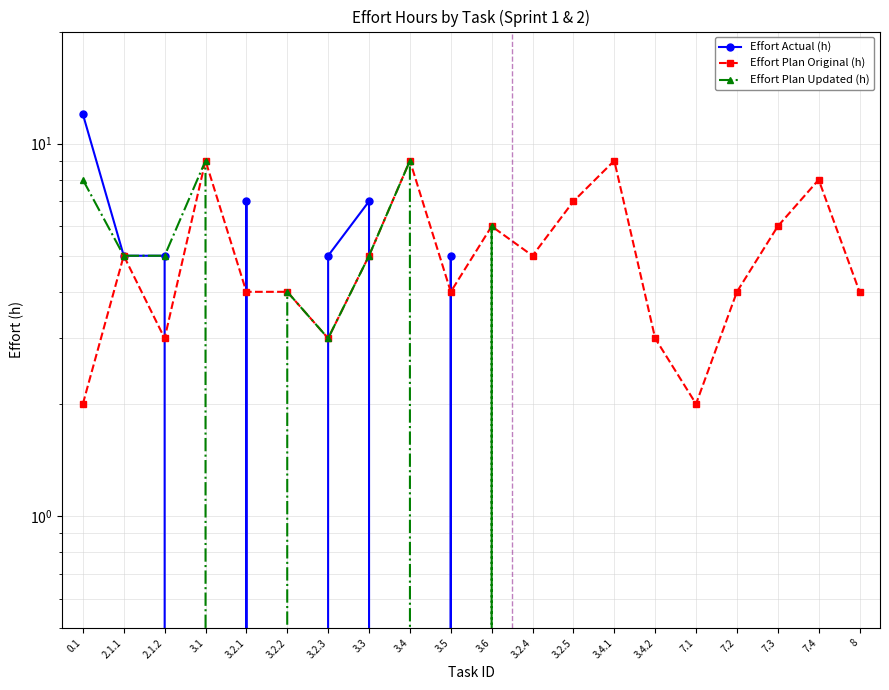

Rank the categories by Effort Actual (h) value from highest to lowest.

0.1, 3.2.1, 3.3, 2.1.1, 2.1.2, 3.2.3, 3.5, 3.1, 3.2.2, 3.4, 3.6, 3.2.4, 3.2.5, 3.4.1, 3.4.2, 7.1, 7.2, 7.3, 7.4, 8